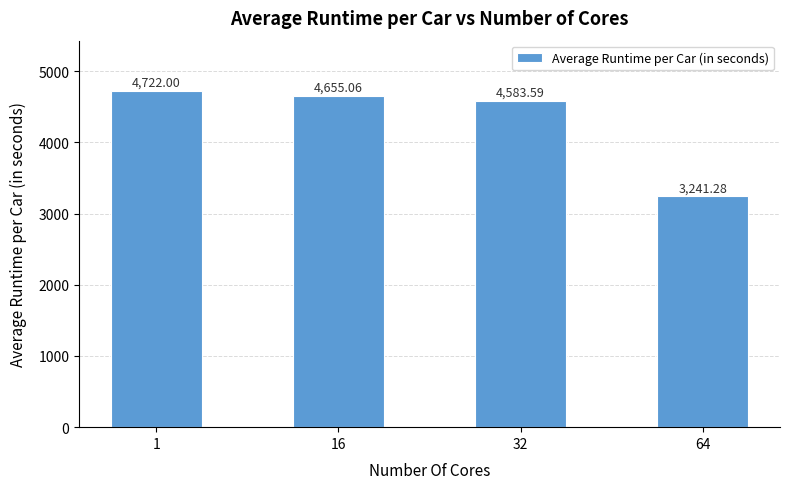

What is the minimum value shown in the chart?

3241.3